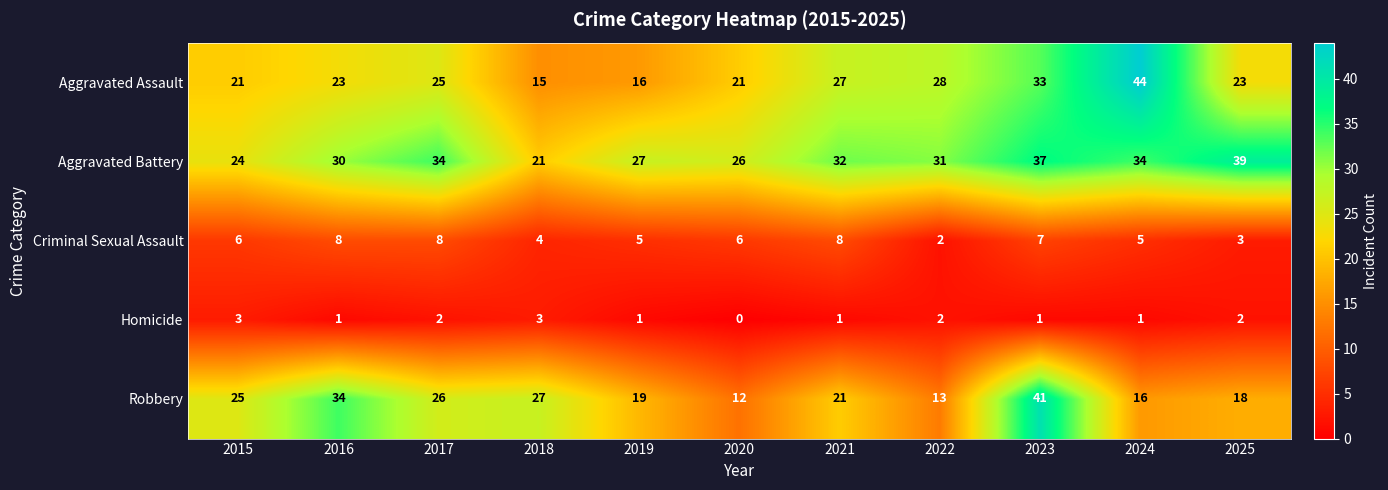

At which label does Robbery reach its peak?

2023